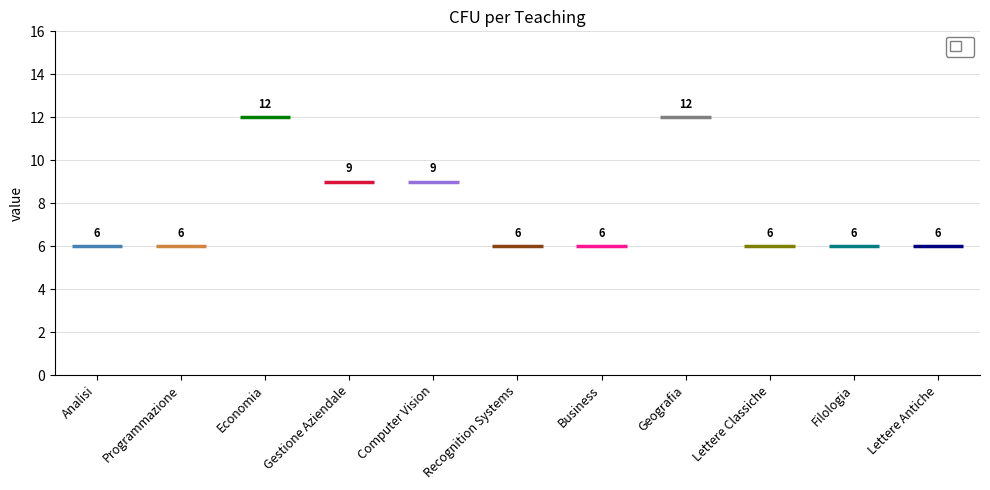

Is it true that the value at Economia is 12?

True